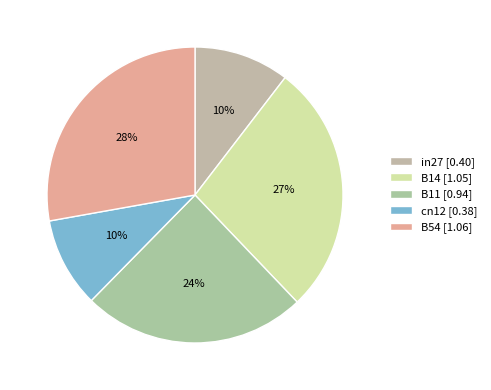

Which has a higher value, B11 or B54?

B54